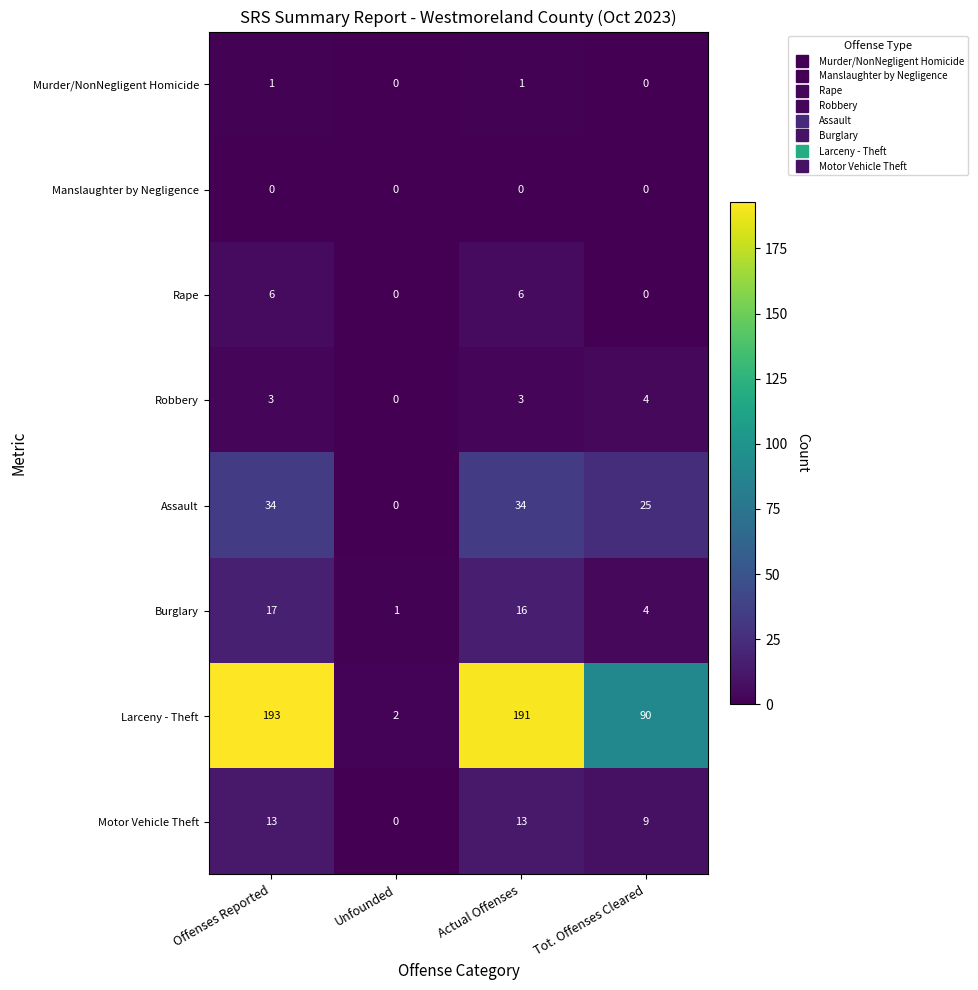

What is the difference between the second highest and second lowest values in the Larceny - Theft series?

101